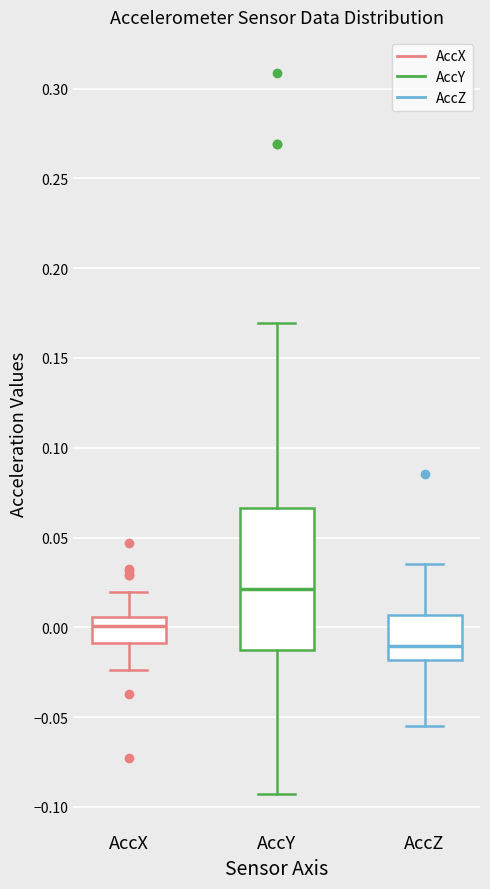

Where is the upper edge of the box for AccY on the y-axis? The values are not printed on the chart, so give them approximately, as read against the axis.

0.065